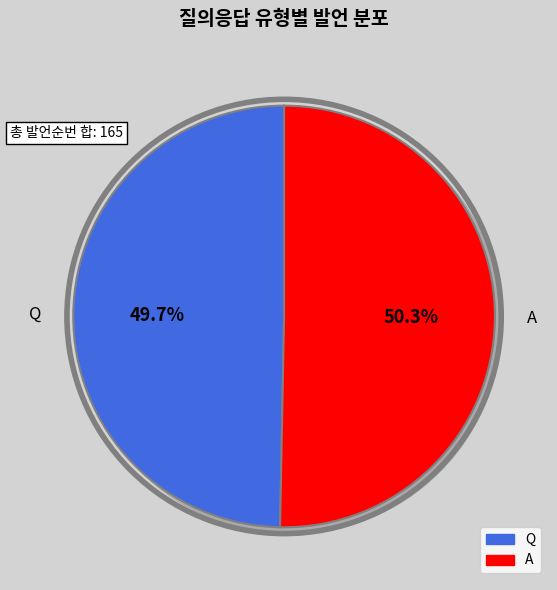

To the nearest percent, what is the difference between the largest and smallest slice percentages?

1%